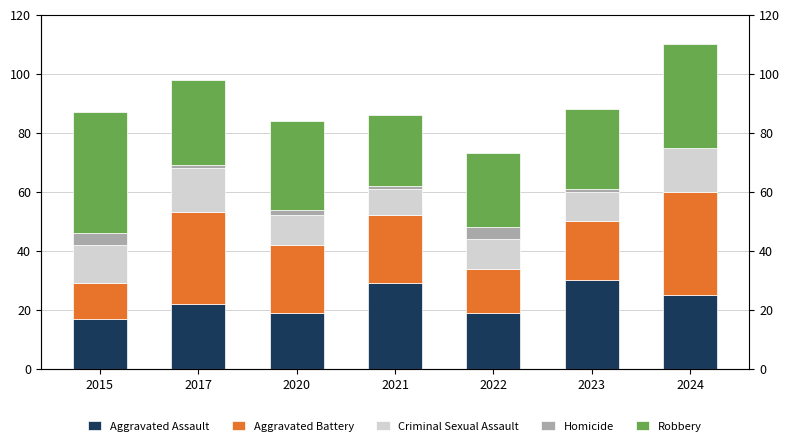

List the labels in order of Homicide value, smallest first.

2024, 2017, 2021, 2023, 2020, 2015, 2022